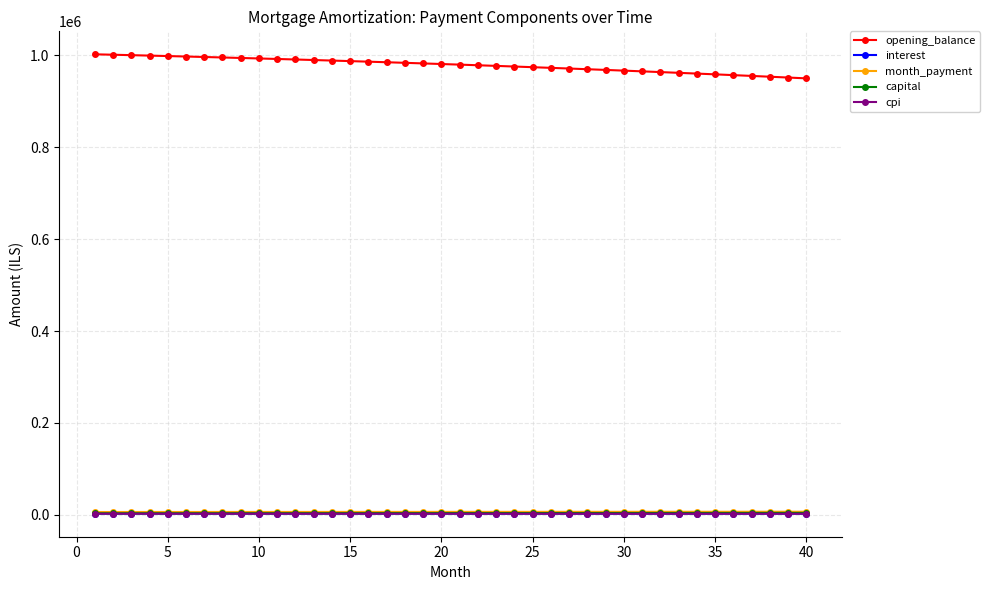

At how many categories does at least one series exceed 736881?

40